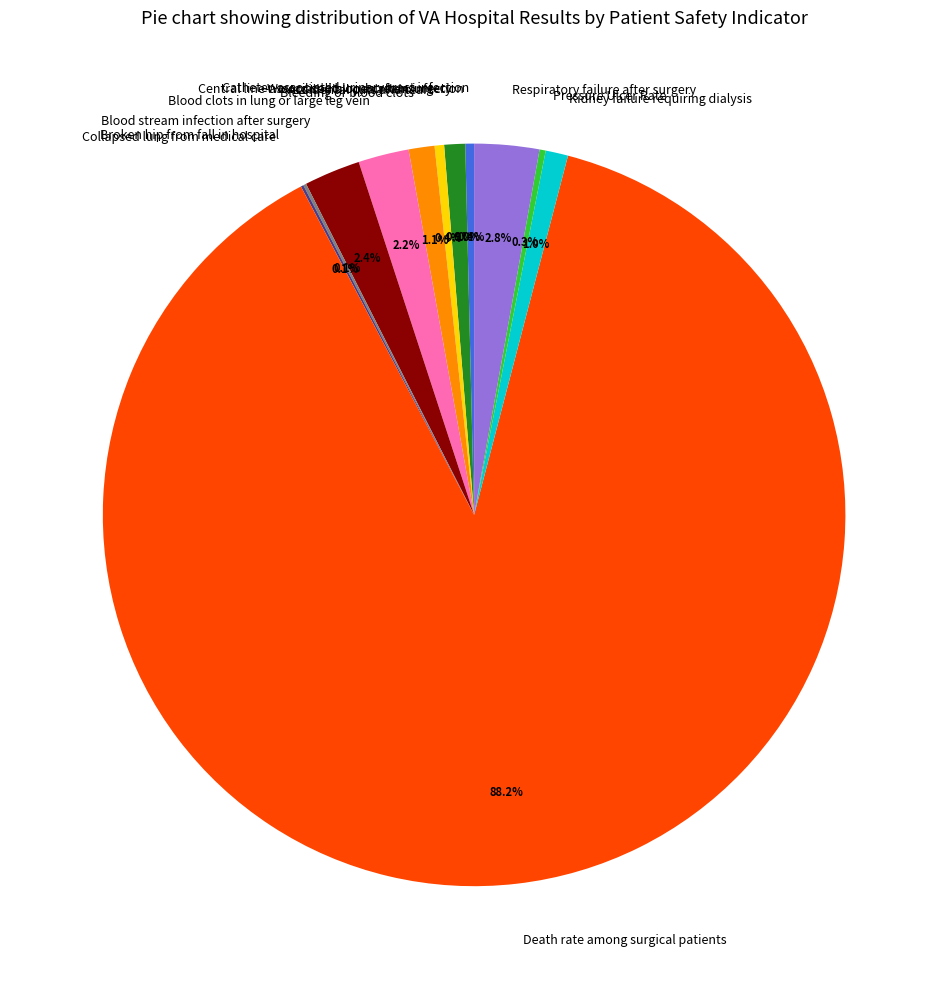

What is the largest slice in the pie chart?

Death rate among surgical patients